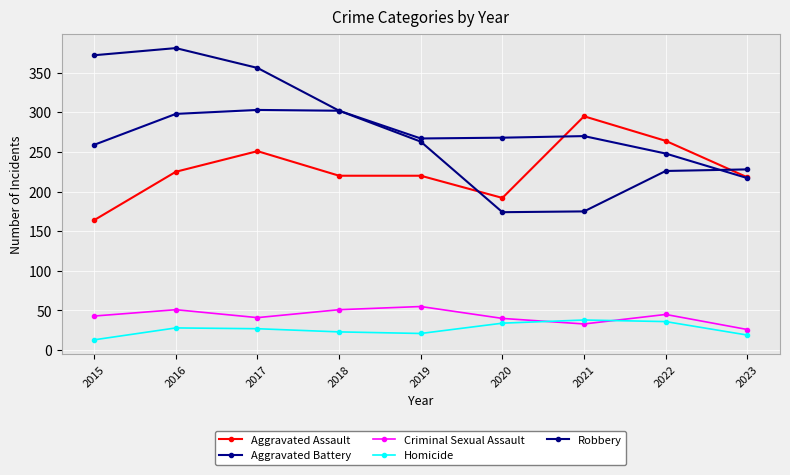

At 2015, list the series in order from smallest to largest.

Homicide, Criminal Sexual Assault, Aggravated Assault, Aggravated Battery, Robbery